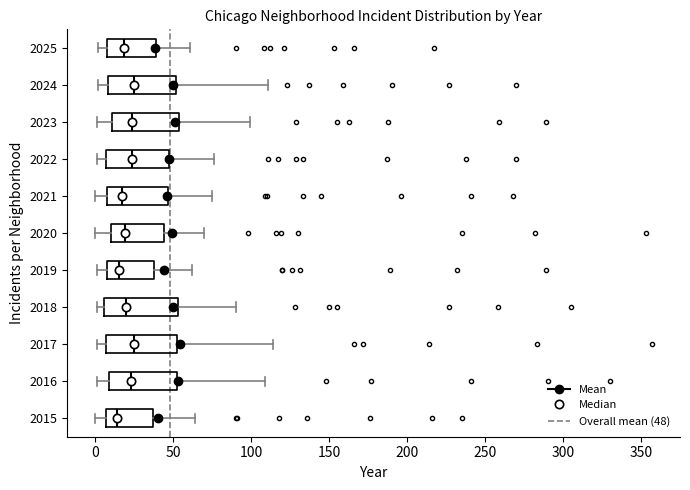

Reading bottom to top, read every box against the x-axis: the position of its median line, the range the box covers, and the ends of its whiskers. The values are not printed on the chart, so give them approximately, as read against the axis.

2015: median 15, box 5 to 35, whiskers 0 to 65
2016: median 25, box 10 to 55, whiskers 0 to 110
2017: median 25, box 5 to 55, whiskers 0 to 115
2018: median 20, box 5 to 55, whiskers 0 to 90
2019: median 15, box 10 to 40, whiskers 0 to 60
2020: median 20, box 10 to 45, whiskers 0 to 70
2021: median 20, box 10 to 45, whiskers 0 to 75
2022: median 25, box 5 to 50, whiskers 0 to 75
2023: median 25, box 10 to 55, whiskers 0 to 100
2024: median 25, box 10 to 50, whiskers 0 to 110
2025: median 20, box 10 to 40, whiskers 0 to 60